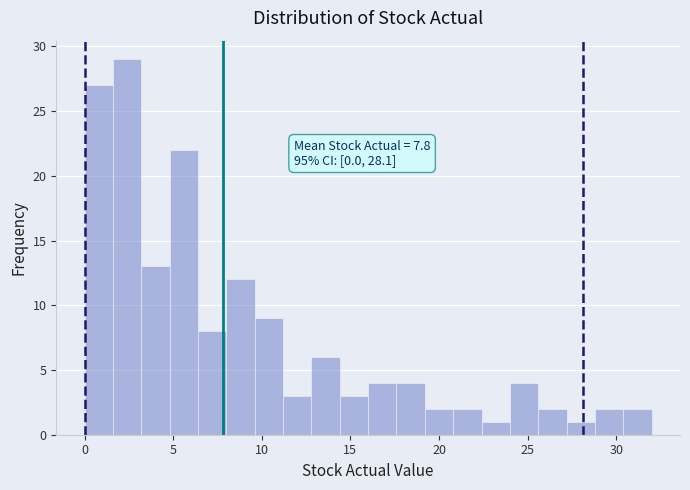

Around what value on the x-axis is the tallest bar? Give the approximate position of its centre, as read against the axis.

2.5